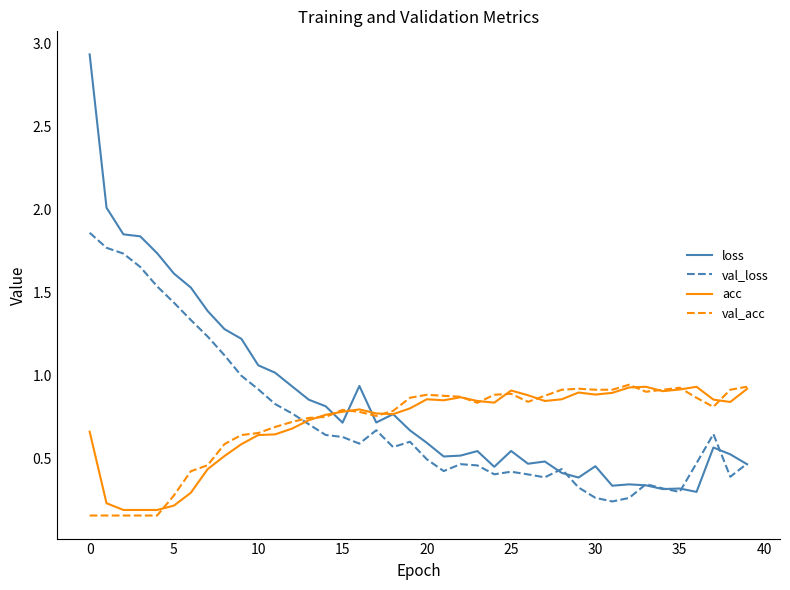

Which series has the largest total across all categories?

loss